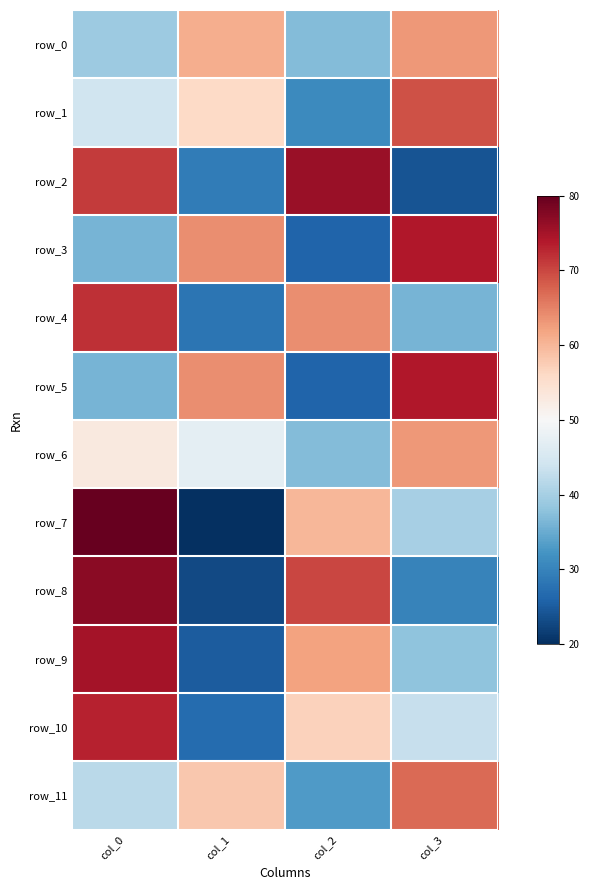

Reading right to left, what are all the values shown in this chart?

row_0: 63	37	61	39
row_1: 69	31	56	44
row_2: 24	76	29	71
row_3: 74	26	64	36
row_4: 36	64	28	72
row_5: 74	26	64	36
row_6: 63	37	47	53
row_7: 40	60	20	80
row_8: 30	70	23	77
row_9: 38	62	25	75
row_10: 43	57	27	73
row_11: 67	33	58	42